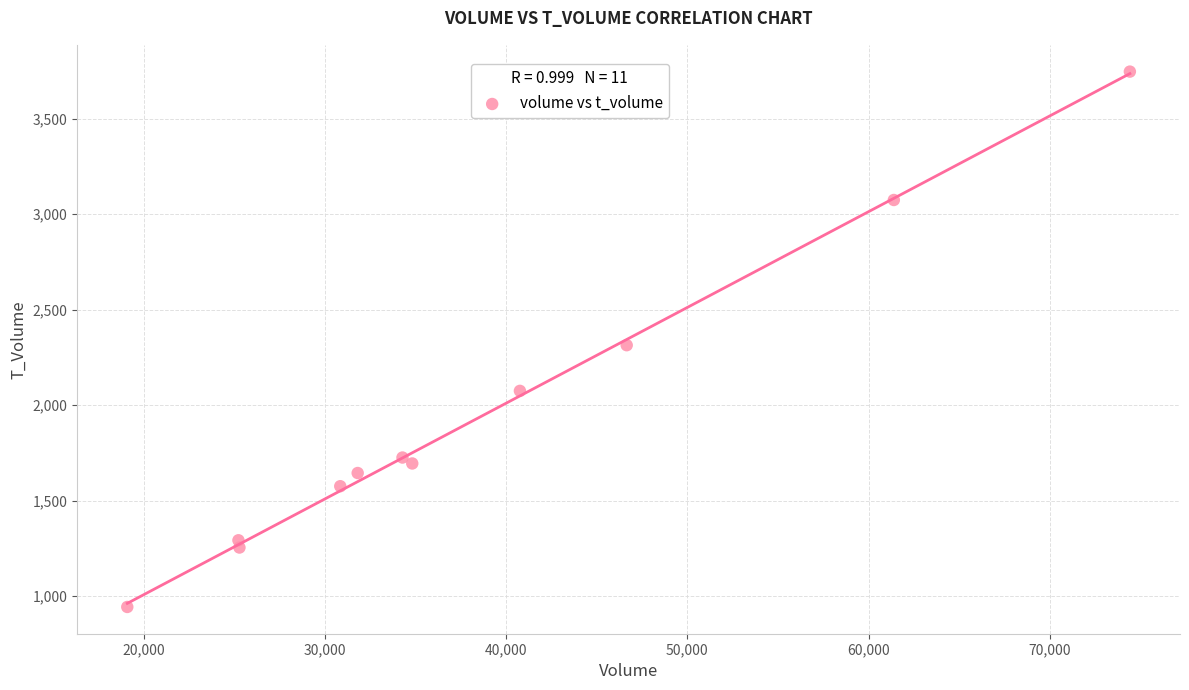

What Y value in the scatter plot is closest to 2345?

2314